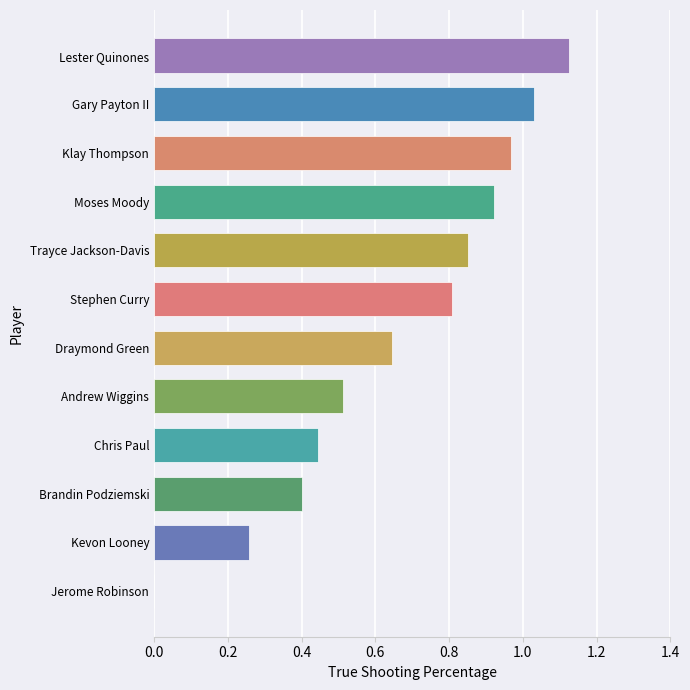

How many data points does each series have?

12